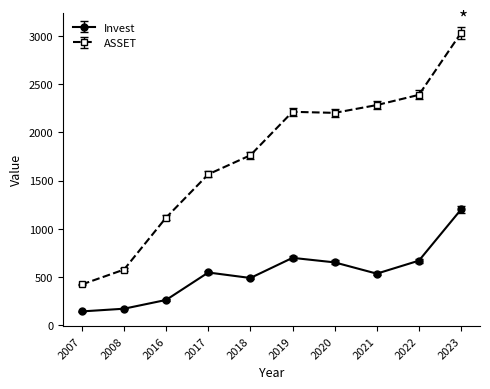

List the series in order of their peak value, highest first.

ASSET, Invest